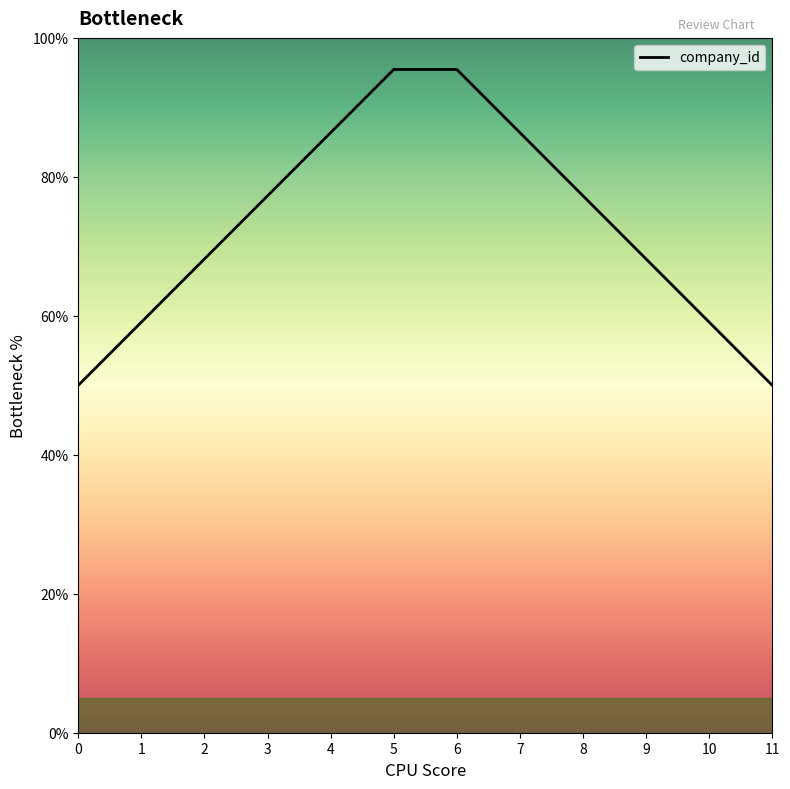

What is the approximate value at 4?

86.4